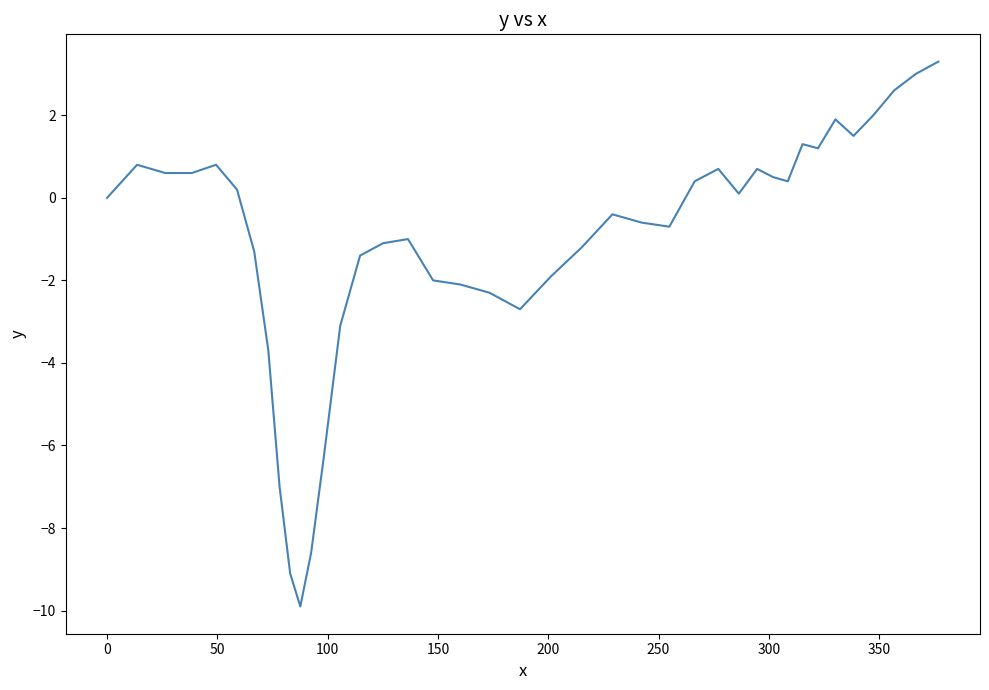

What is the difference between the second highest and second lowest values?

12.1